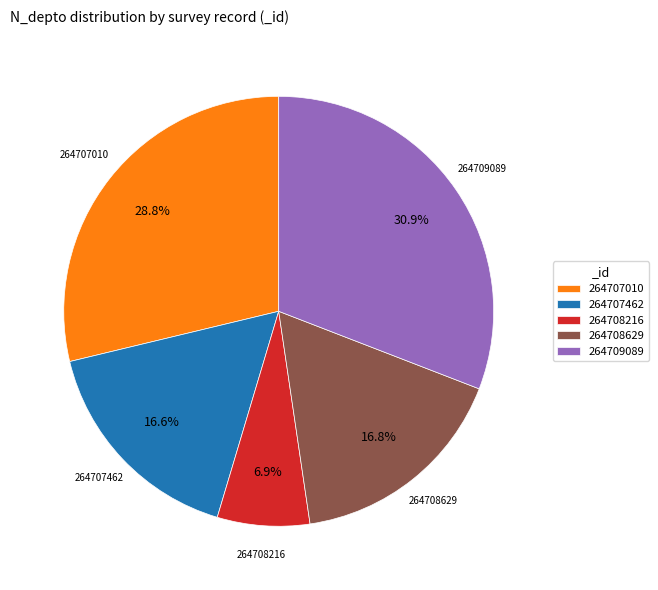

What percentage do 264707462 and 264707010 together represent?

45.4%